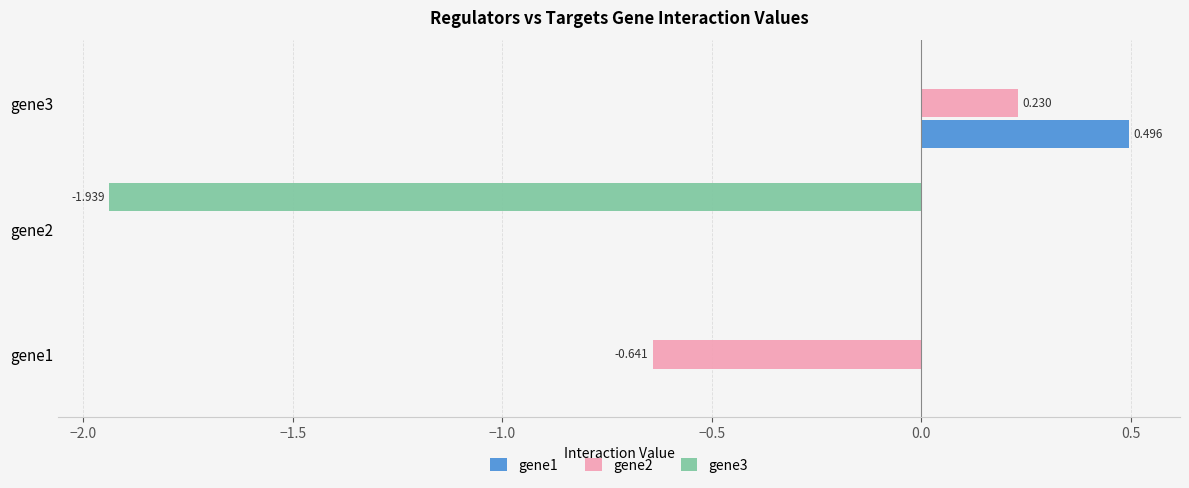

How many data points does each series have?

3